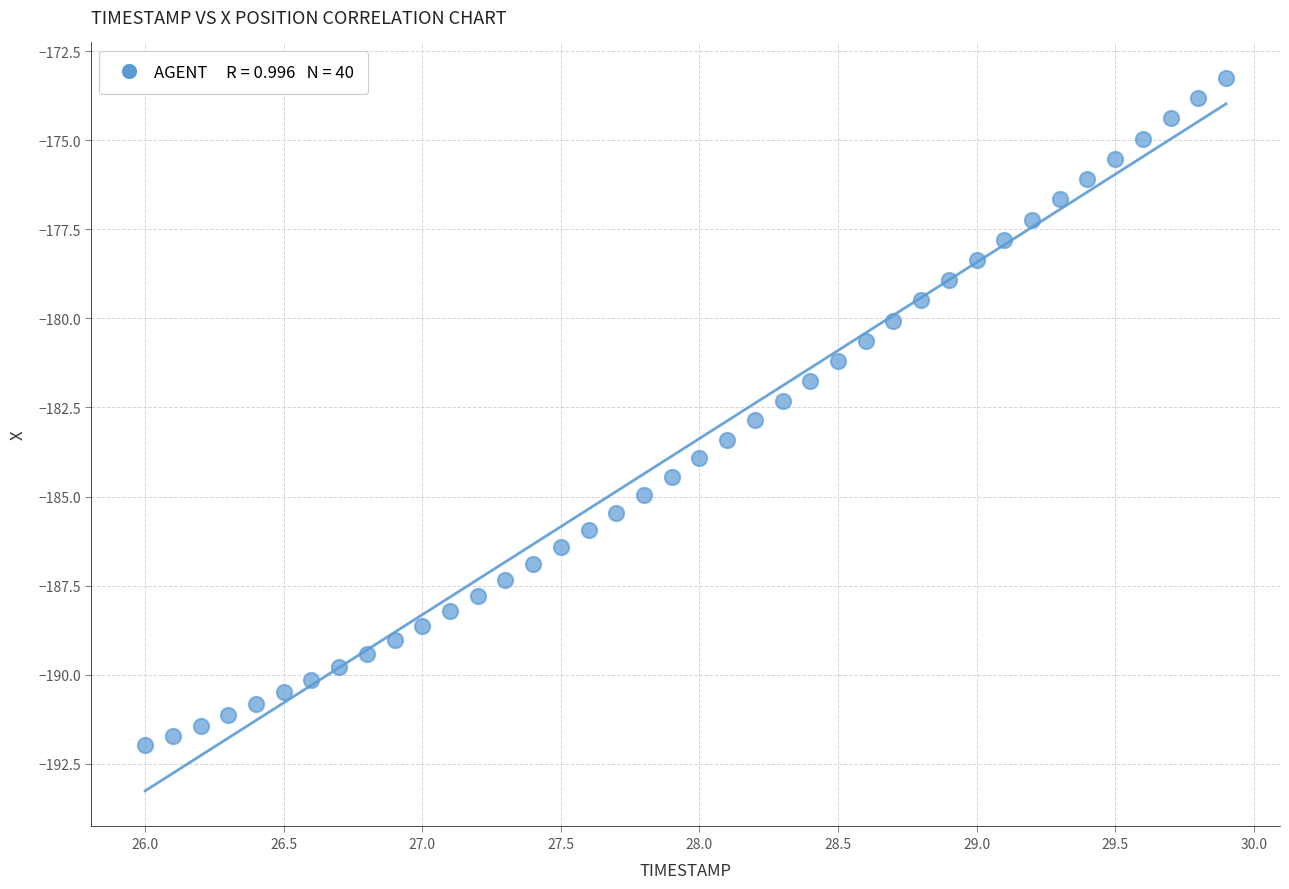

What is the range of Y values (max minus min)?

18.7